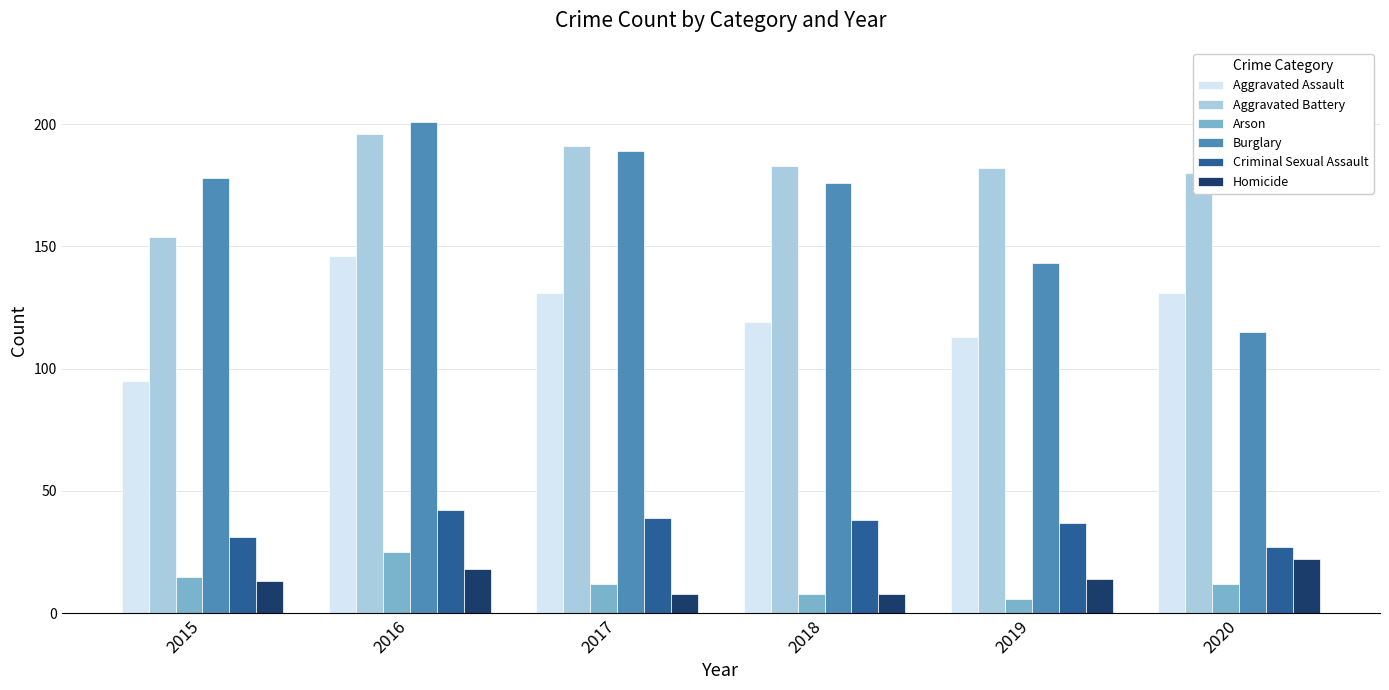

At how many categories does at least one series exceed 116?

6